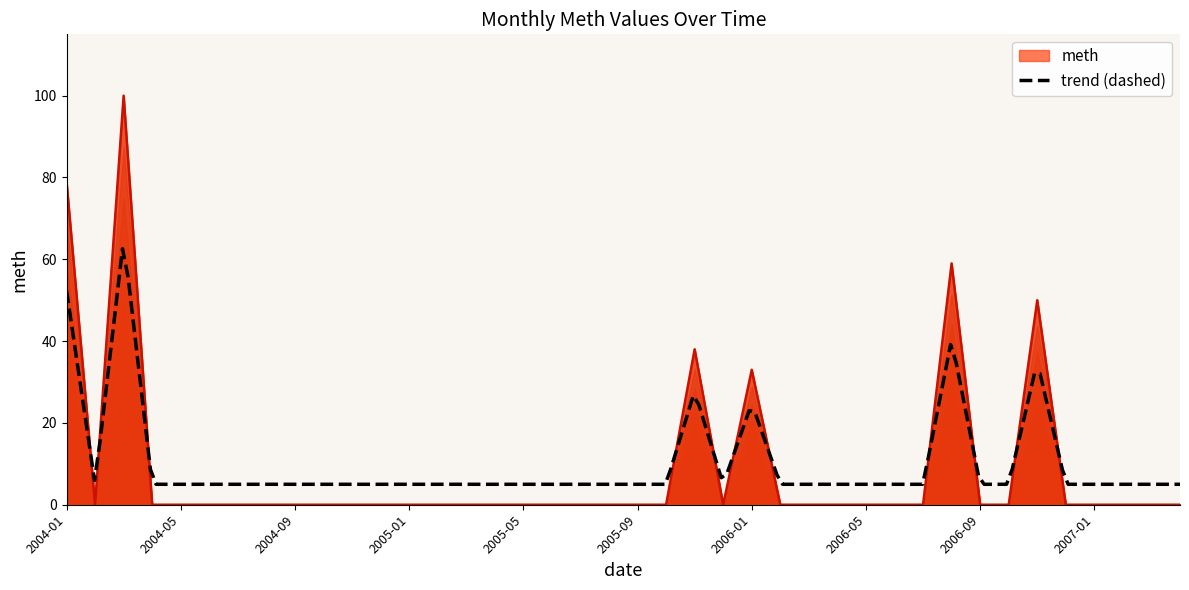

Reading left to right, extract all data points from this chart.

79	0	100	0	0	0	0	0	0	0	0	0	0	0	0	0	0	0	0	0	0	0	38	0	33	0	0	0	0	0	0	59	0	0	50	0	0	0	0	0